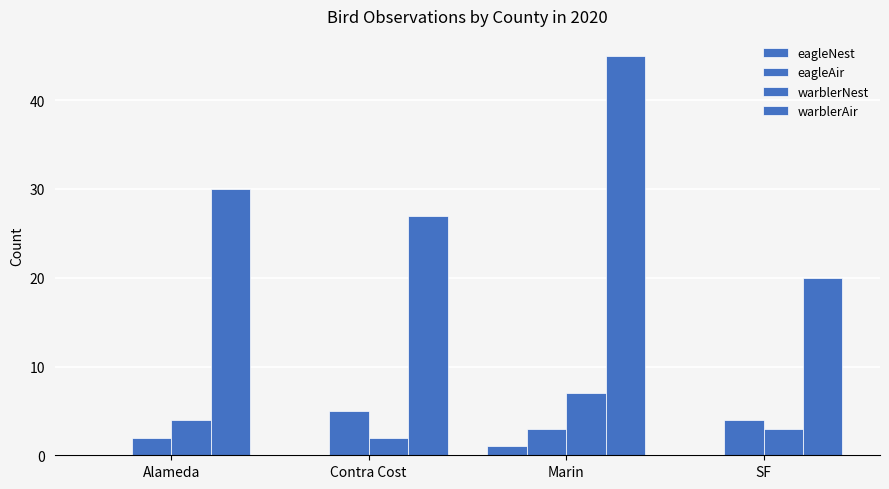

True or false: warblerAir has a value of 9 at Alameda.

False